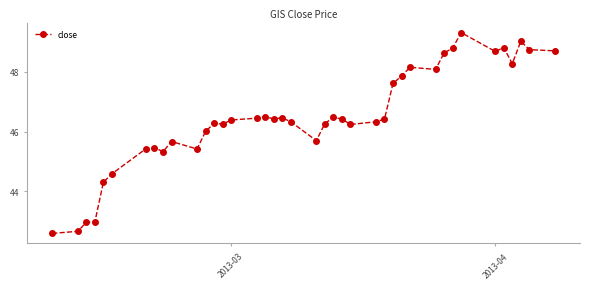

True or false: the data has more than 2 interior local peaks.

True